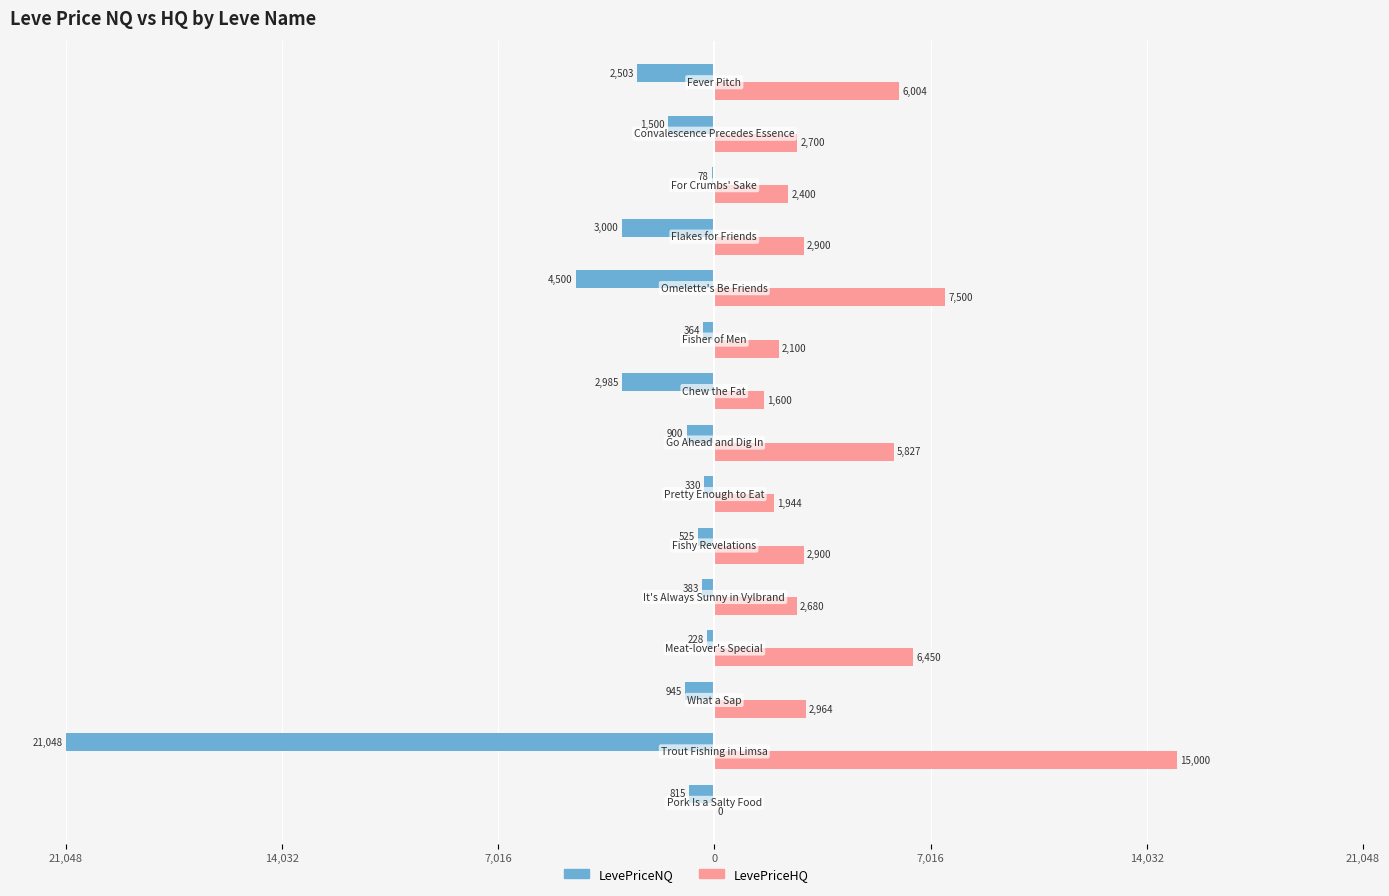

What is the difference between the maximum and minimum values in the LevePriceNQ series?

20970.0